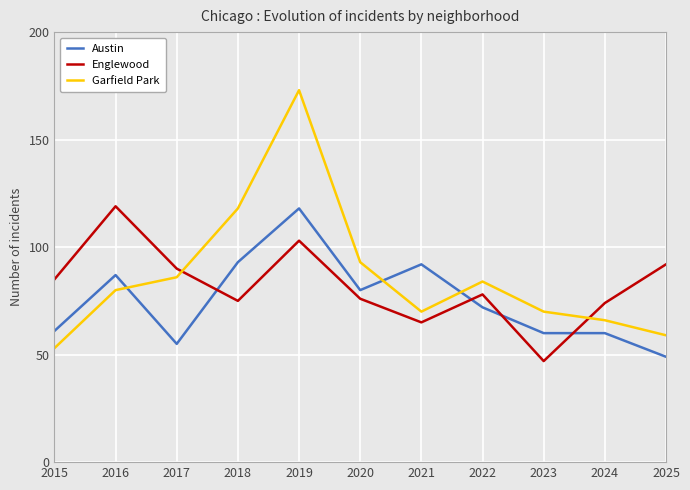

What is the minimum value for Englewood?

47